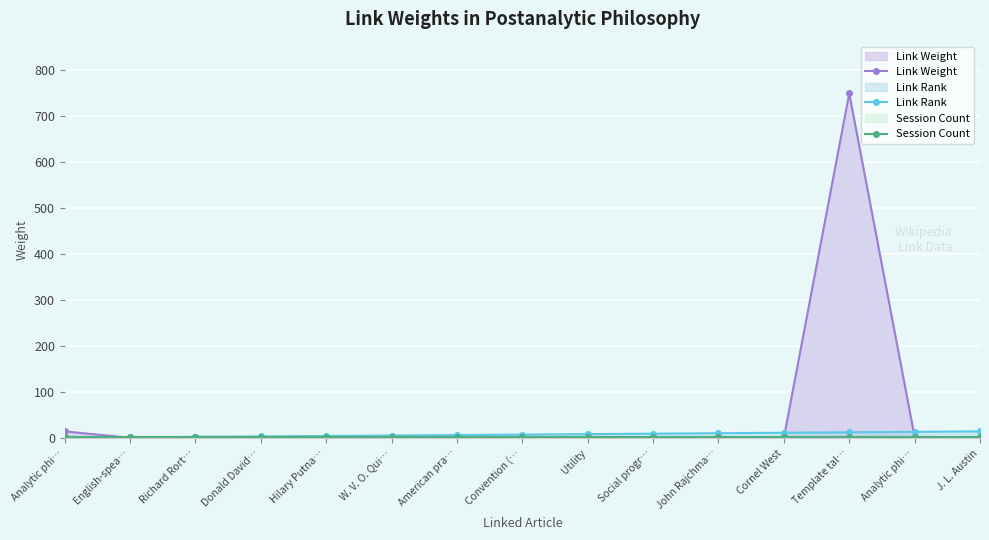

At which label does Session Count reach its minimum?

Analytic phi…